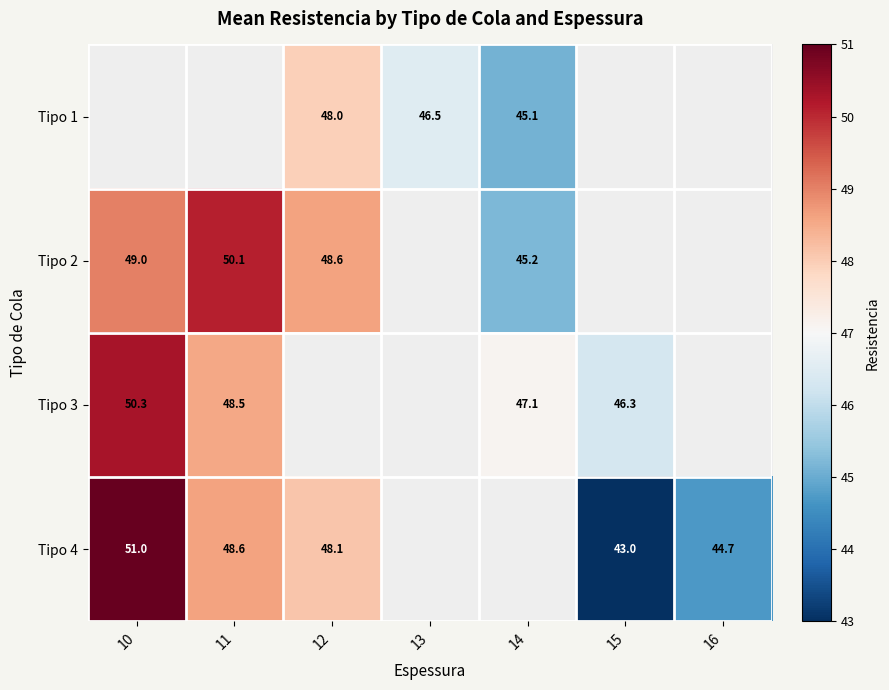

How many values in the Tipo 4 series exceed 43?

4